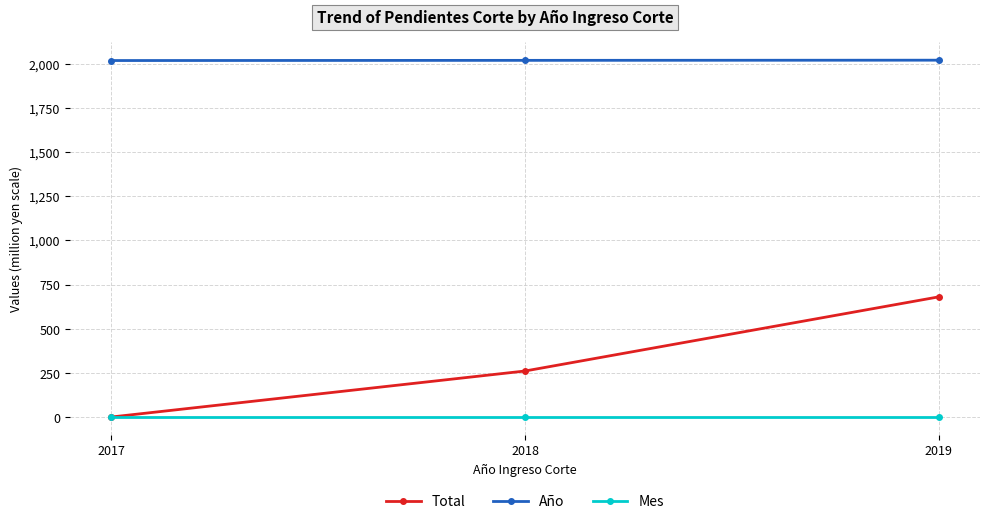

At which label is Total closest to 341?

2018